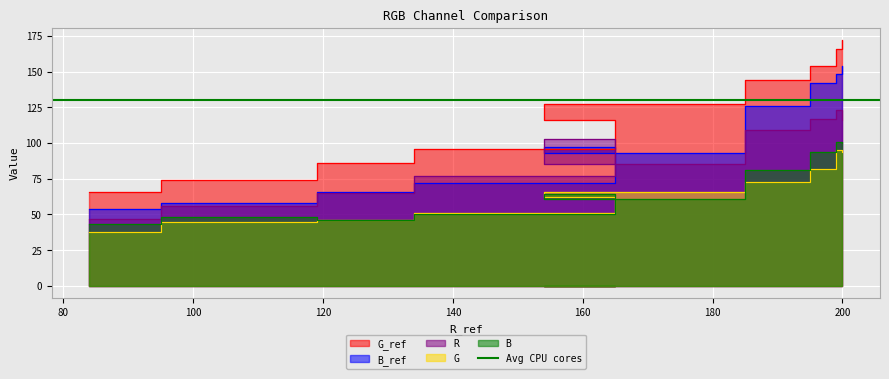

At which category is the sum across all series the highest?

200